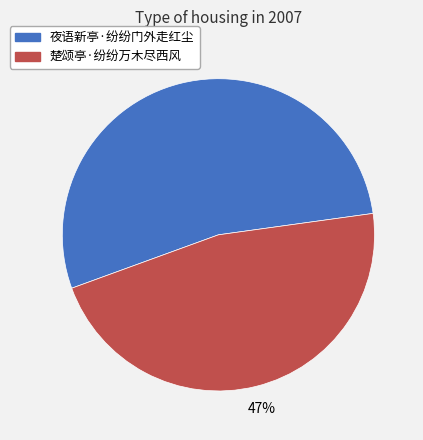

What is the majority slice?

夜语新亭·纷纷门外走红尘